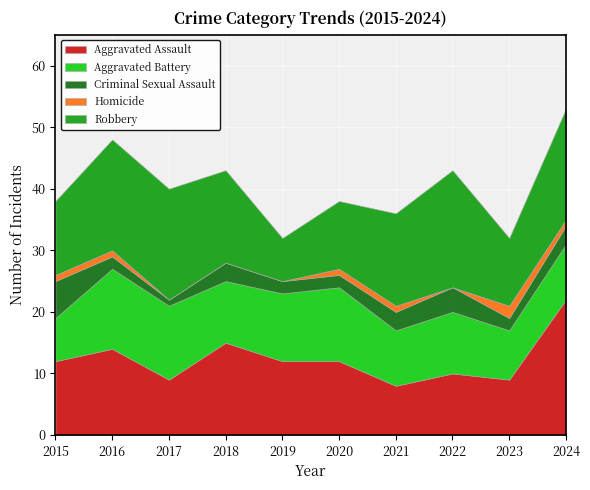

Count the number of categories in the chart.

10